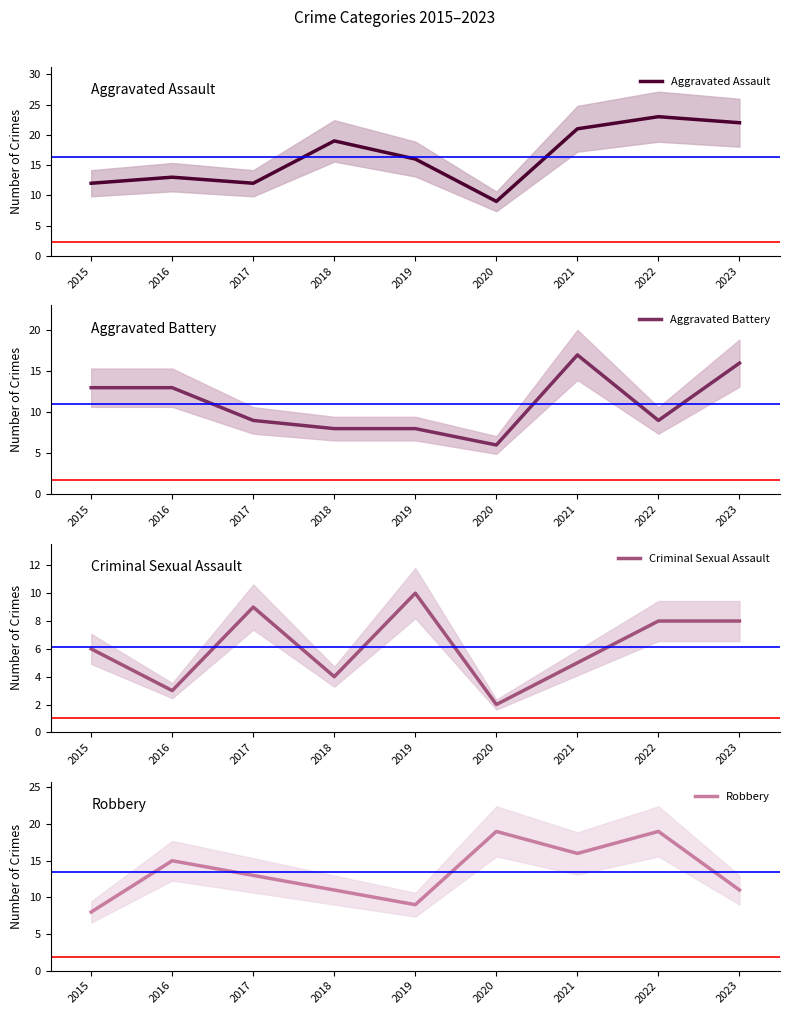

What is the minimum value for Aggravated Battery?

6